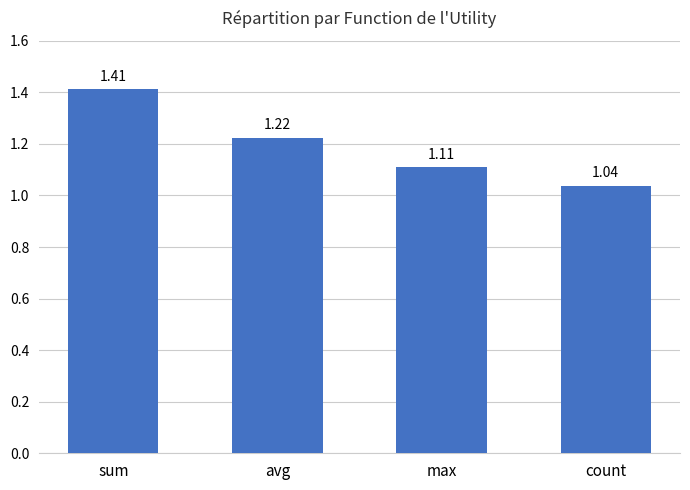

Rank the categories by value from highest to lowest.

sum, avg, max, count